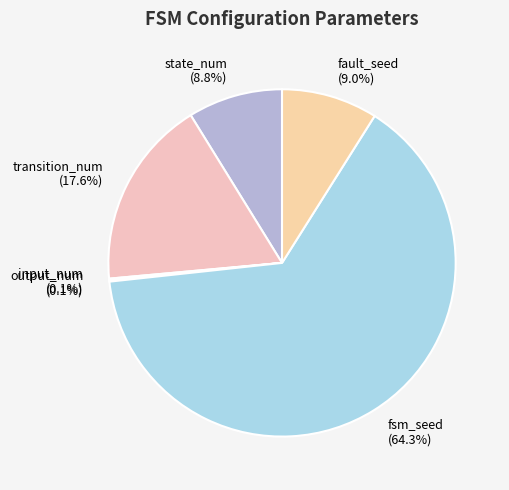

How much of the chart is everything except state_num?

91.2%